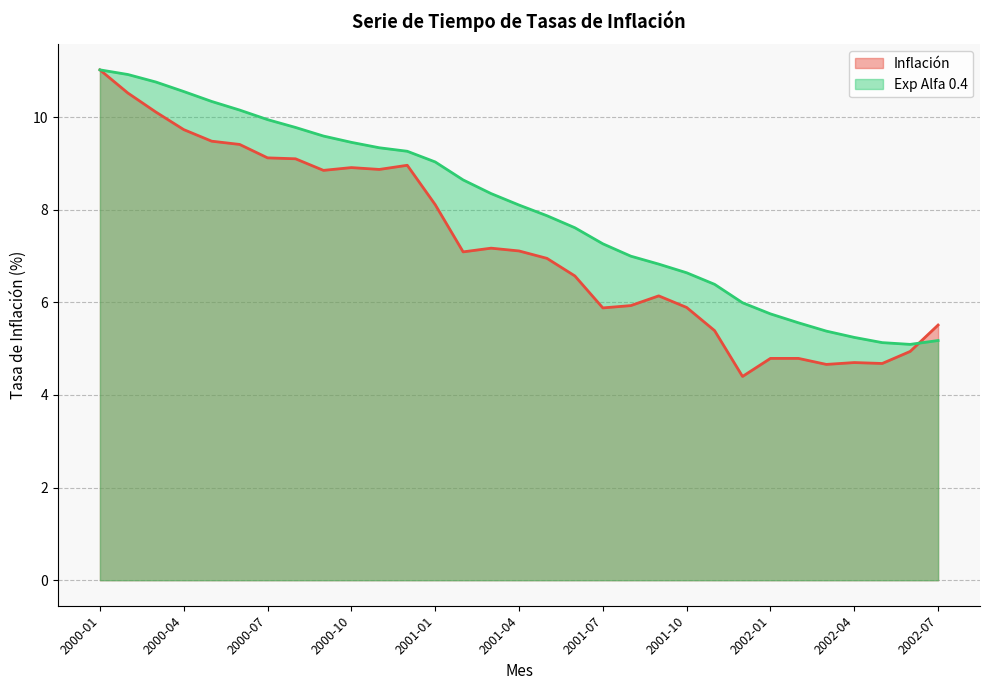

Which series has the widest spread of values?

Inflación